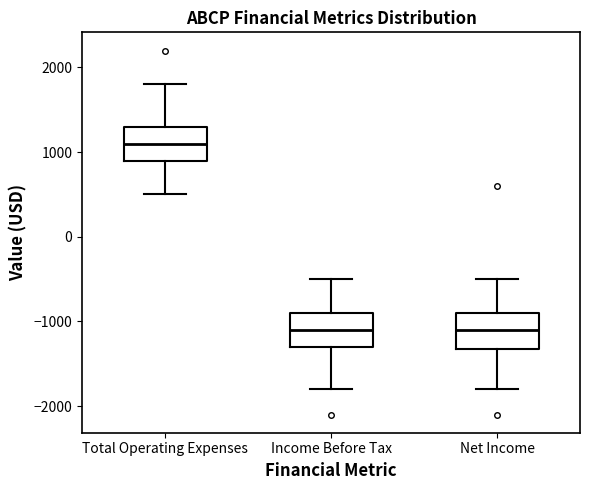

Which box has the highest median line?

Total Operating Expenses